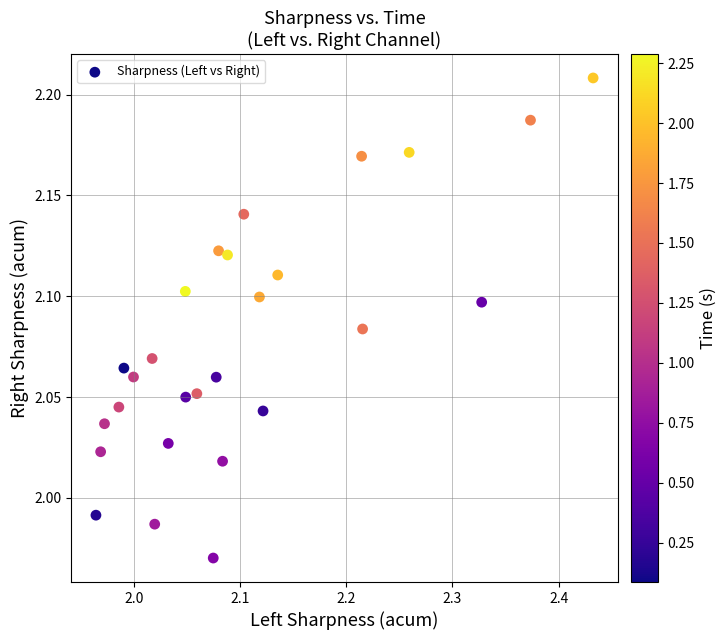

What is the range of X values (max minus min)?

0.5